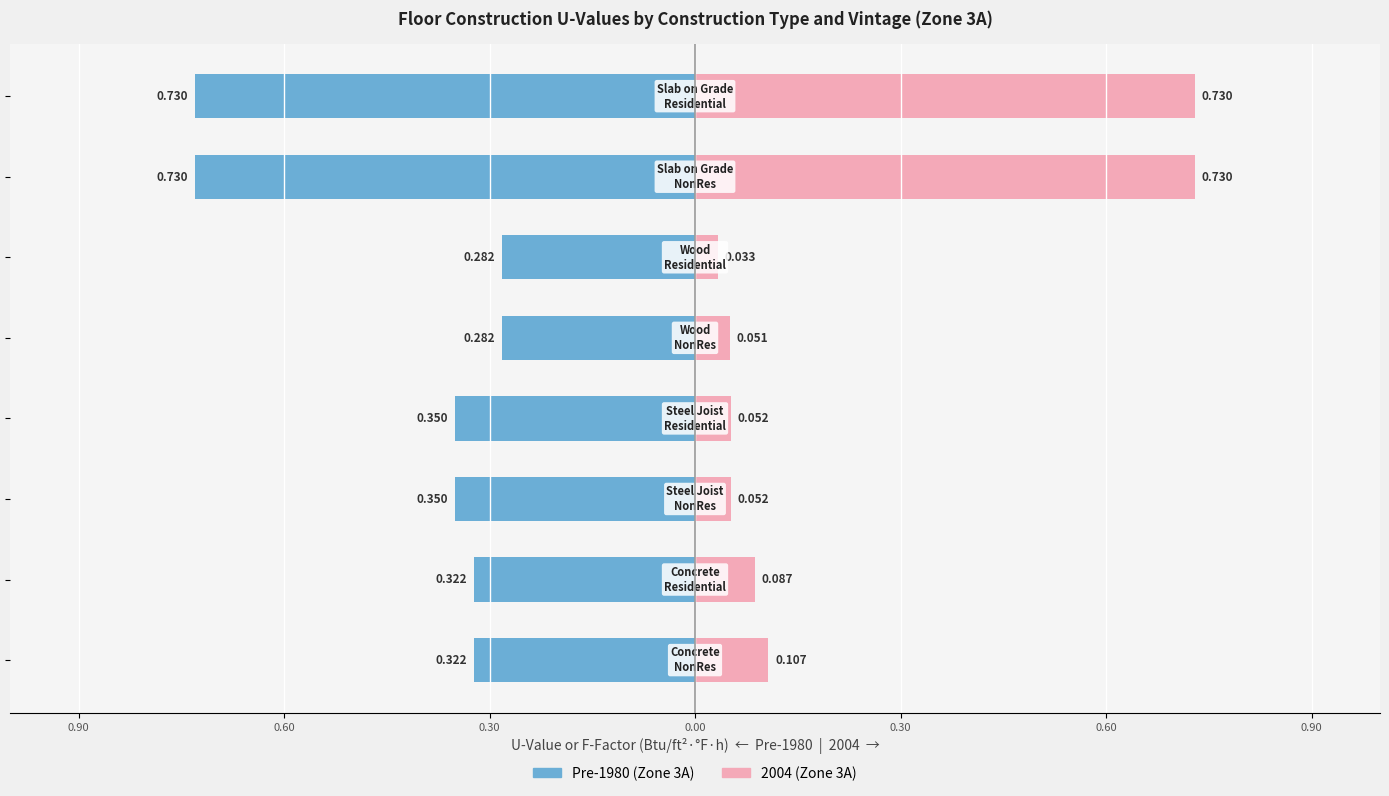

What is the average value of the 2004 (Zone 3A) series?

0.2